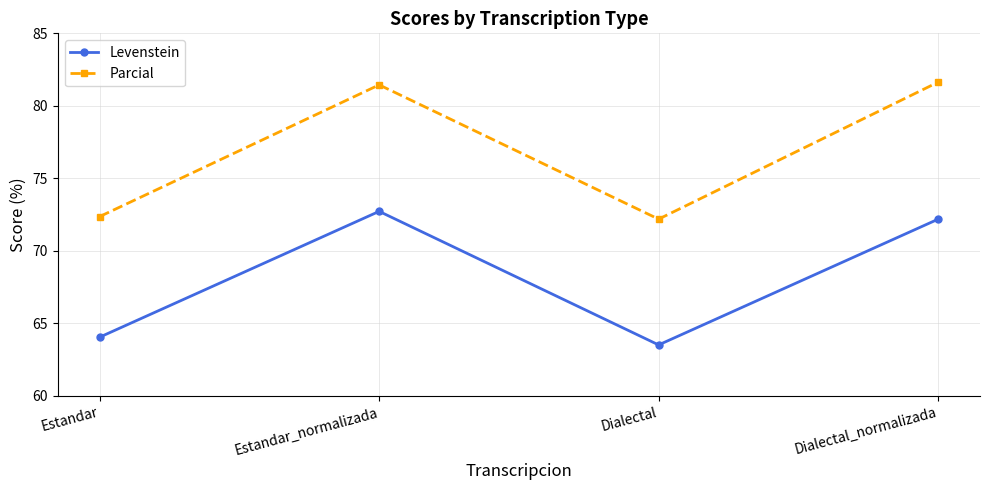

Does the chart display data point markers on the line(s)?

Yes